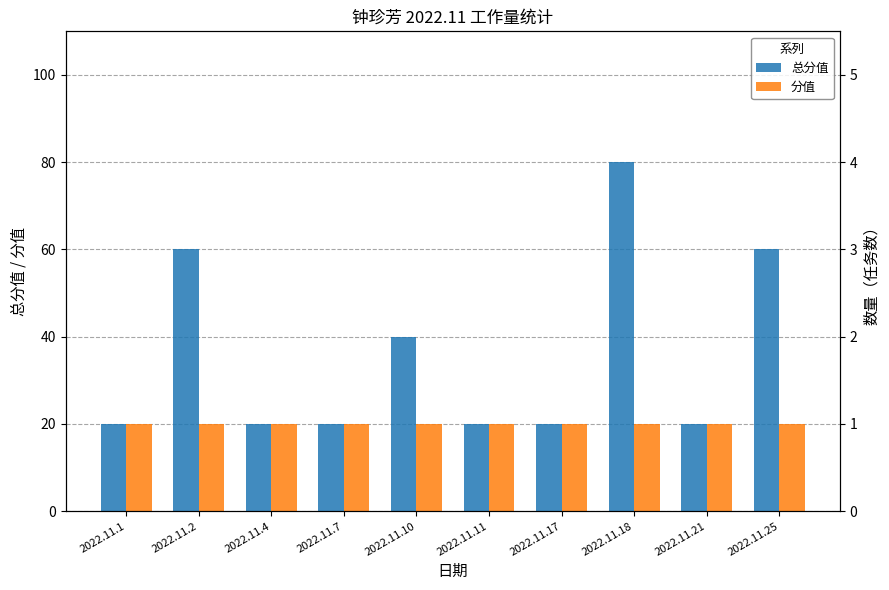

What is the difference between the second highest and second lowest values in the 总分值 series?

40